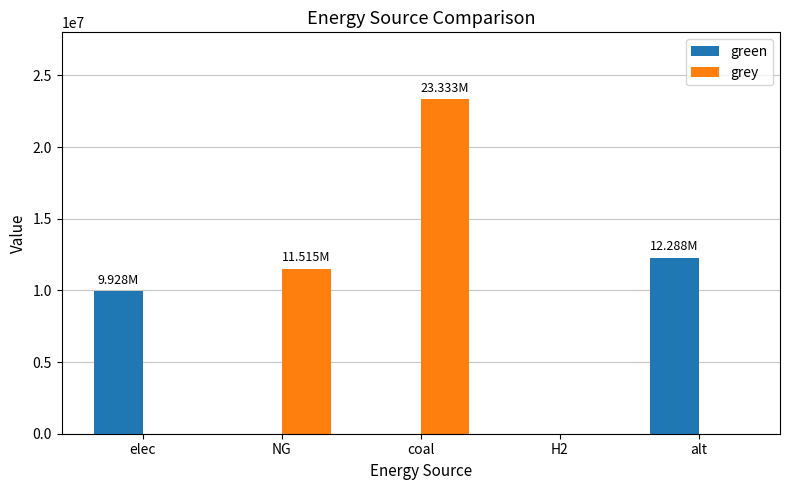

What value does the green series have at elec?

9928235.0